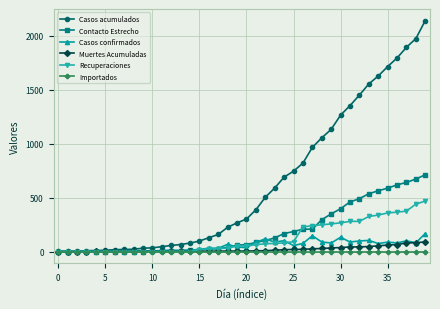

Which series has the largest total across all categories?

Casos acumulados